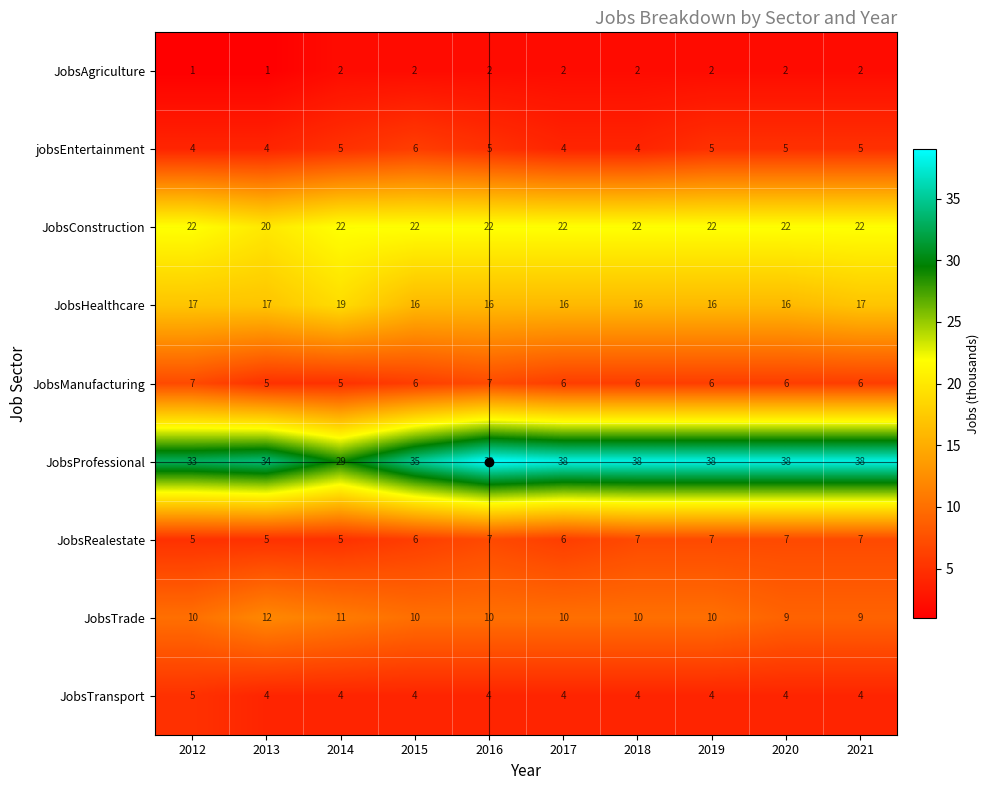

Which series has the largest total across all categories?

JobsProfessional